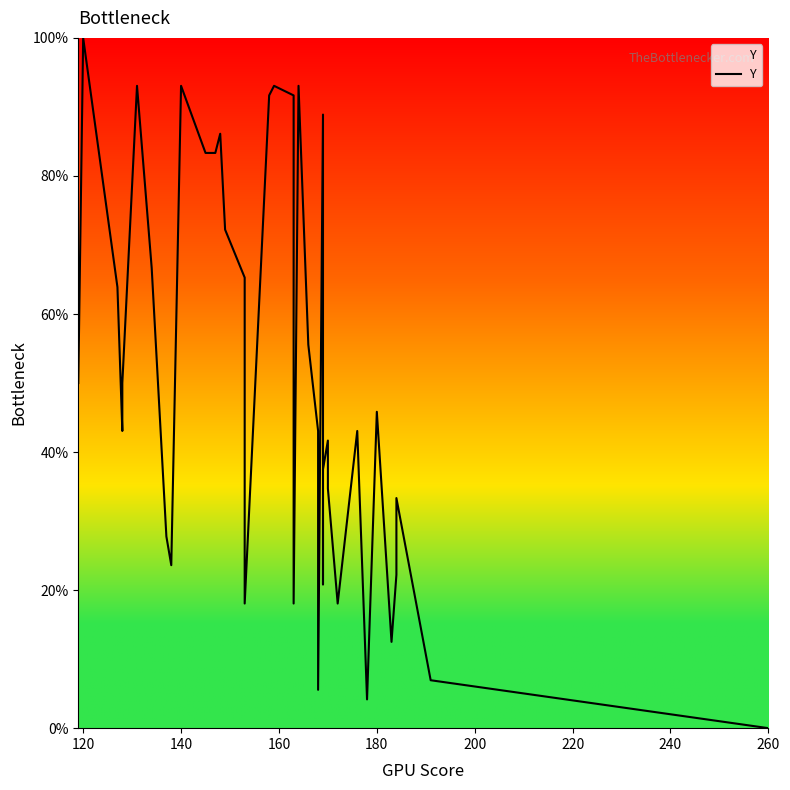

Which category has the highest value across all series?

120